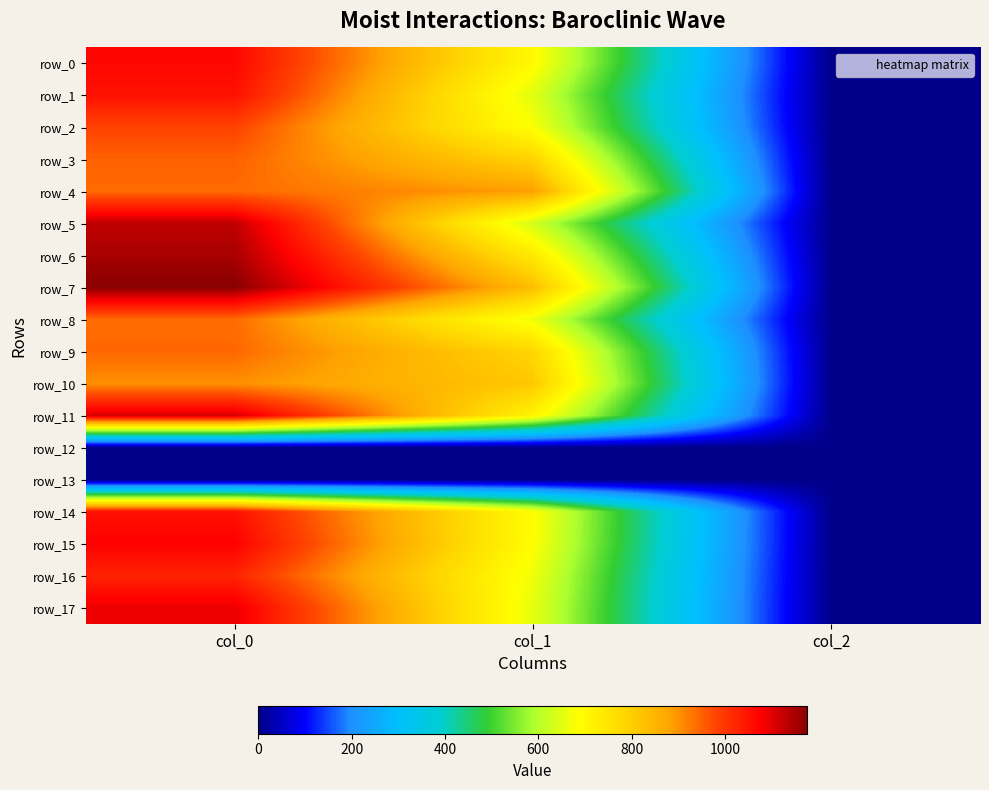

What is the average value of the row_5 series?

588.8